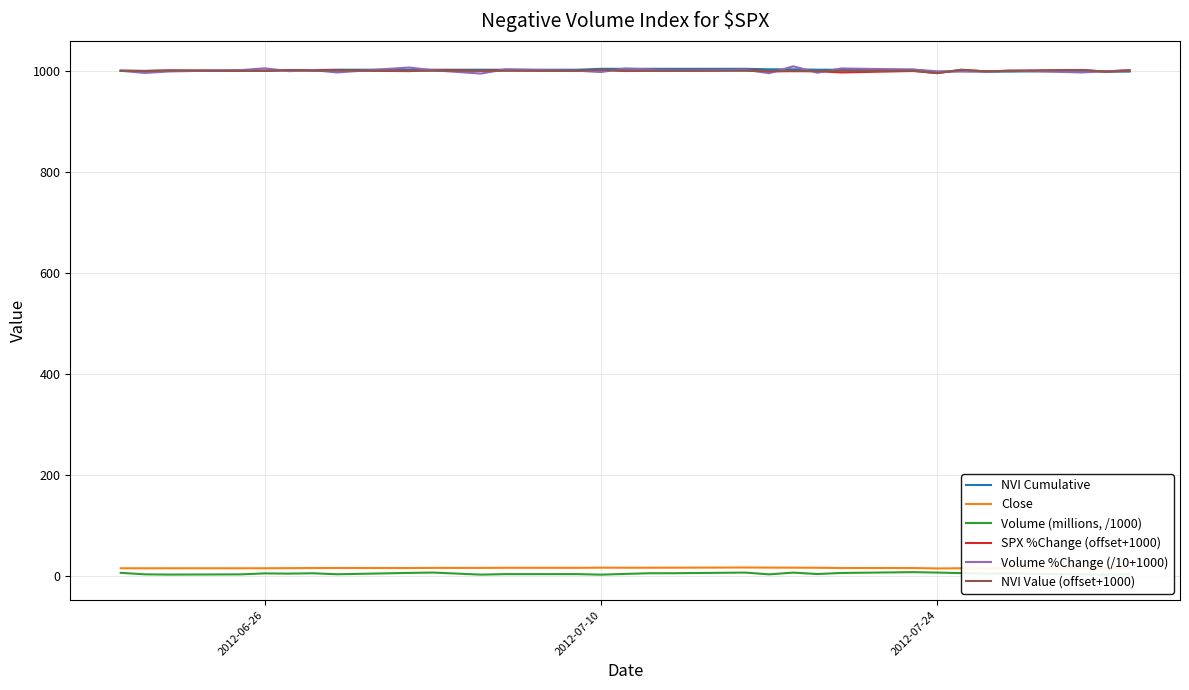

What is the lowest value of the NVI Cumulative series?

997.5